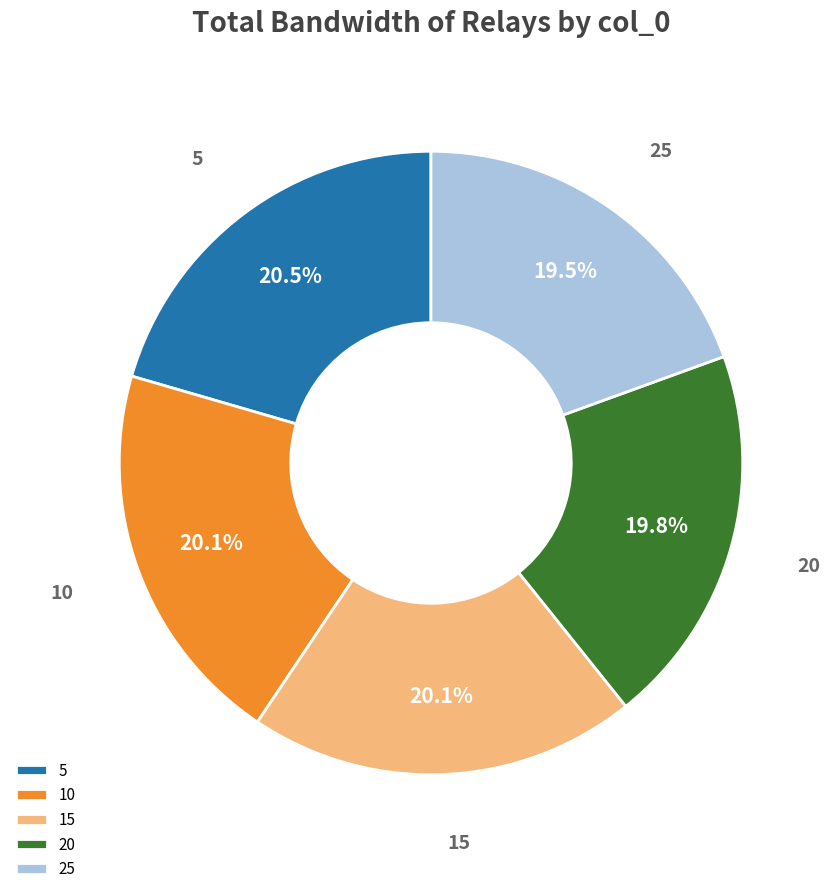

What is the ratio of the value at 5 to the value at 15?

1.0